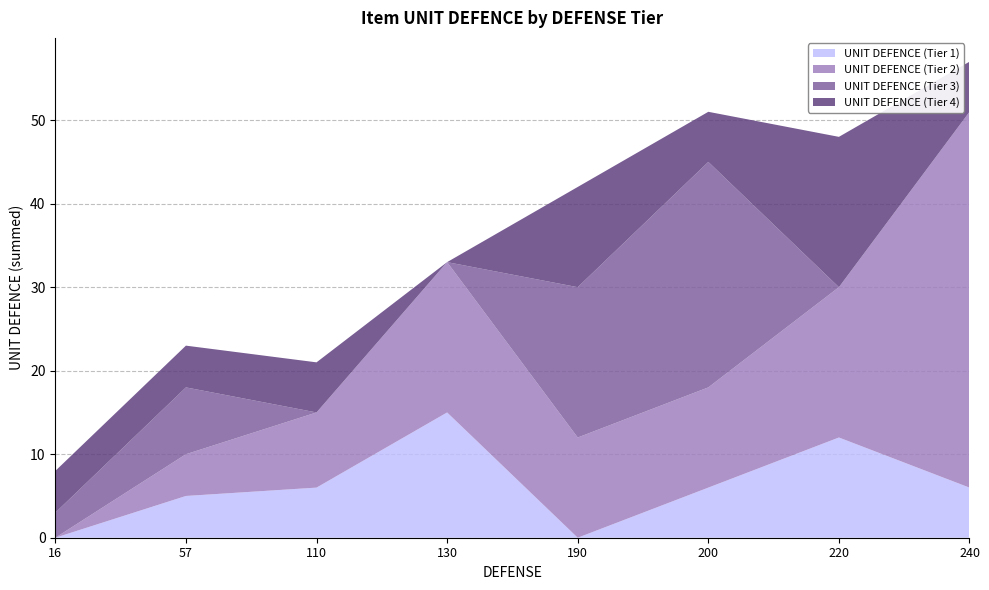

Reading left to right, extract all data points from this chart.

UNIT DEFENCE (Tier 1): 16=0	57=5	110=6	130=15	190=0	200=6	220=12	240=6
UNIT DEFENCE (Tier 2): 16=0	57=5	110=9	130=18	190=12	200=12	220=18	240=45
UNIT DEFENCE (Tier 3): 16=3	57=8	110=0	130=0	190=18	200=27	220=0	240=0
UNIT DEFENCE (Tier 4): 16=5	57=5	110=6	130=0	190=12	200=6	220=18	240=6